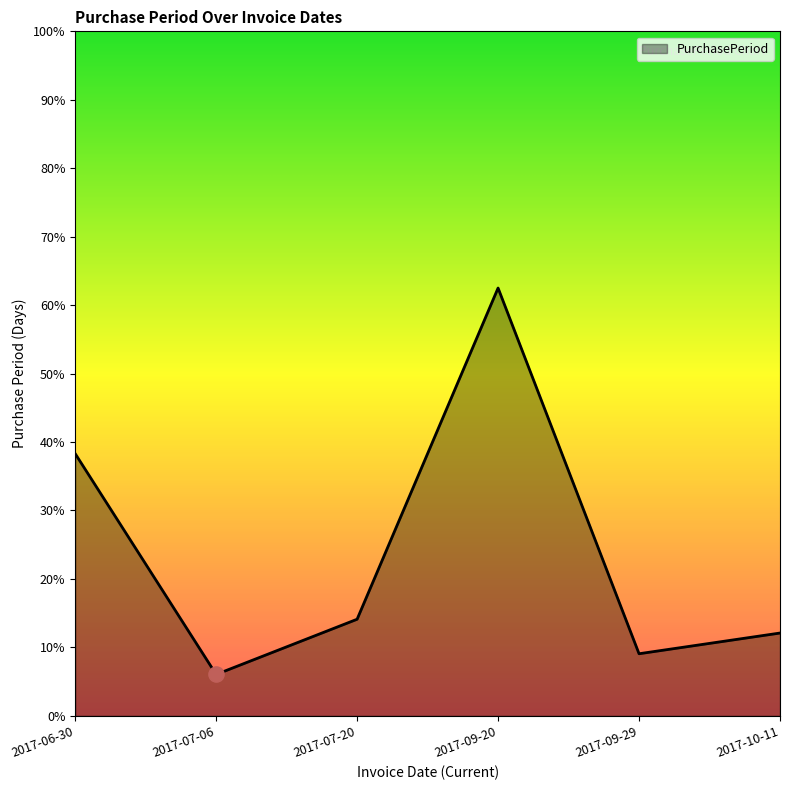

What is the ratio of the value at 2017-06-30 to the value at 2017-07-20?

2.7